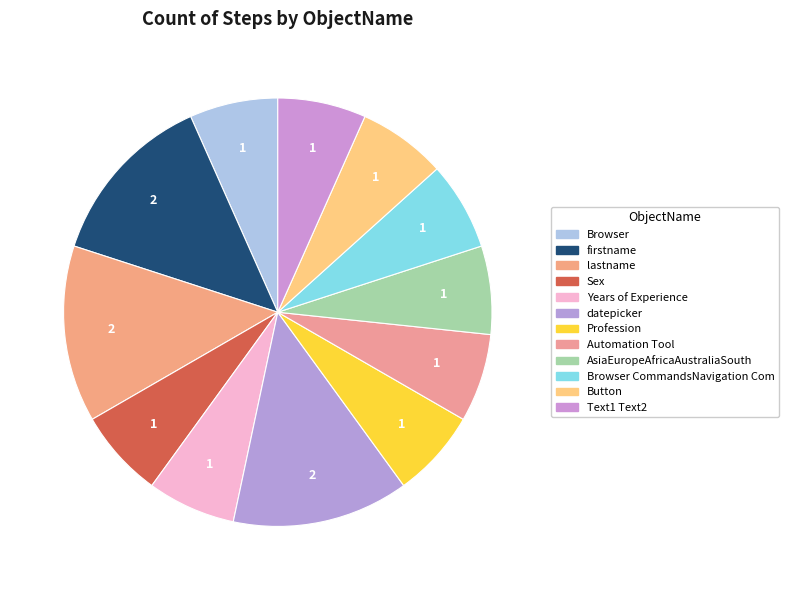

How many slices are in this pie chart?

12